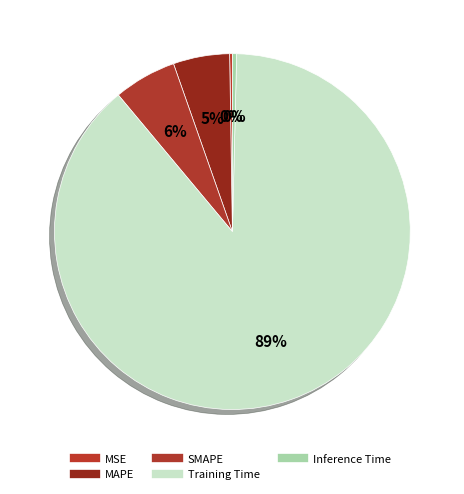

Is there any slice that represents more than half of the pie?

Yes